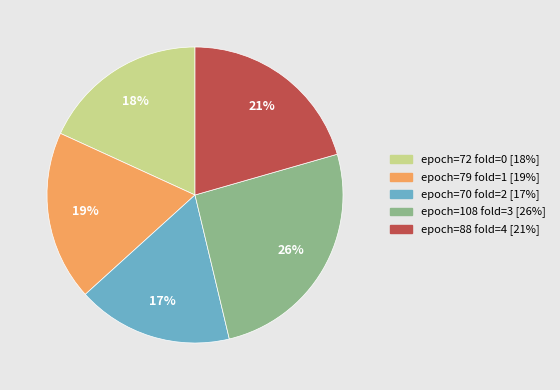

Approximately how many times larger is the value at epoch=70 fold=2 compared to epoch=72 fold=0?

0.9